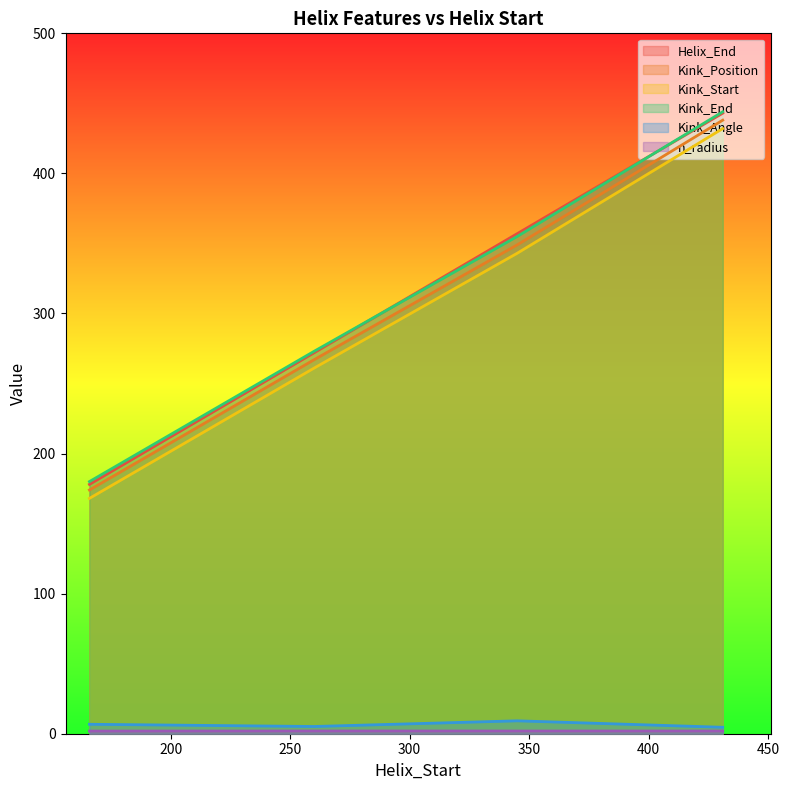

What is the value of the Kink_End point at the 1st from the left?

180.0